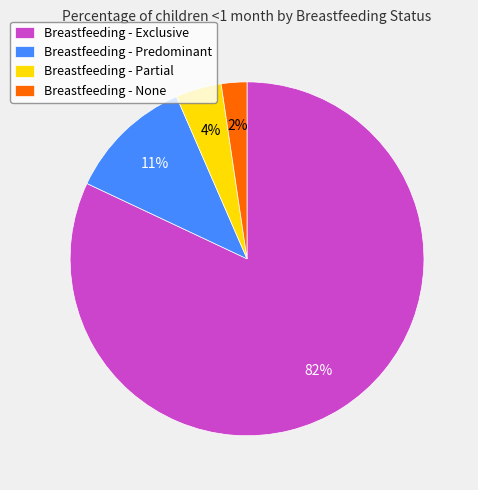

Which slice is the largest?

Breastfeeding - Exclusive